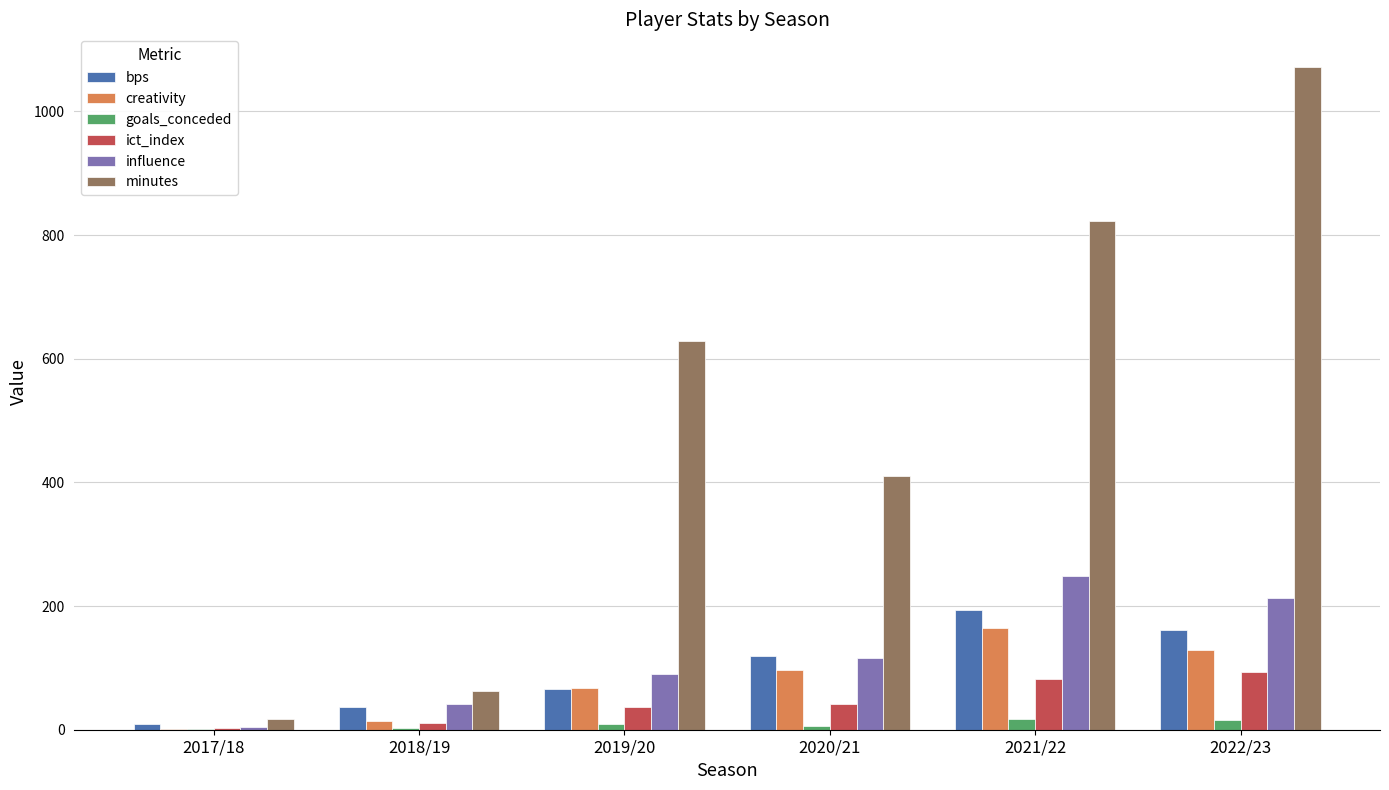

How many categories are shown in the chart?

6